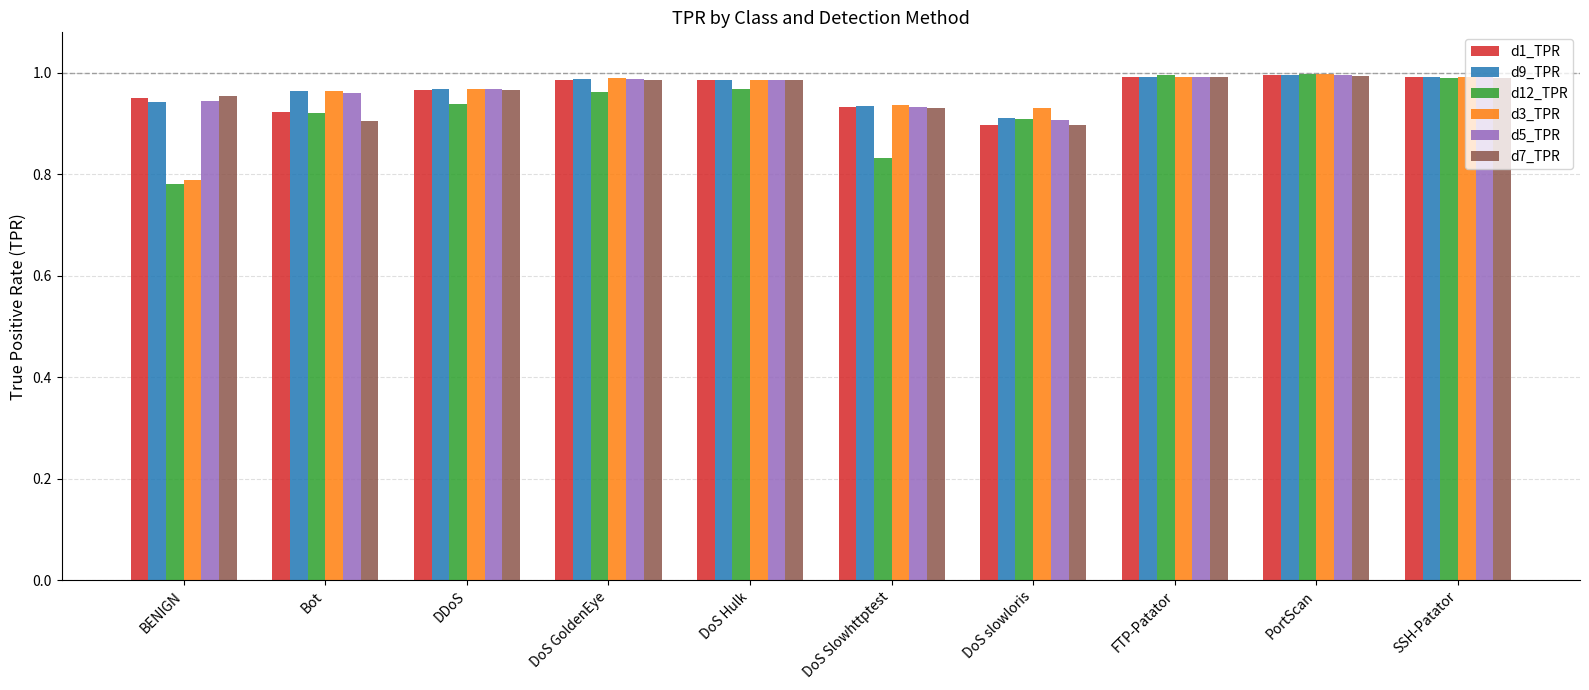

At which label does d1_TPR reach its minimum?

DoS slowloris